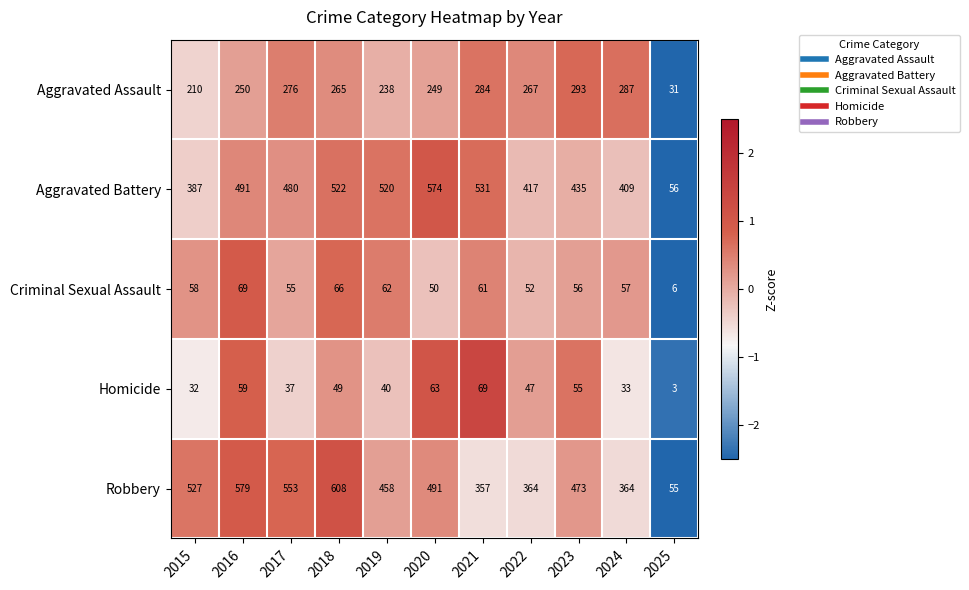

What is the maximum value shown in the chart?

608